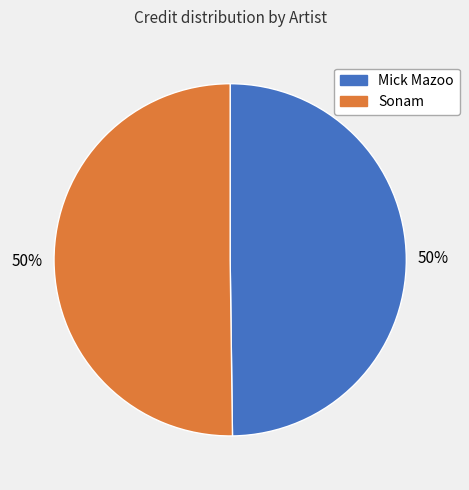

What is the ratio of the value at Sonam to the value at Mick Mazoo?

1.0